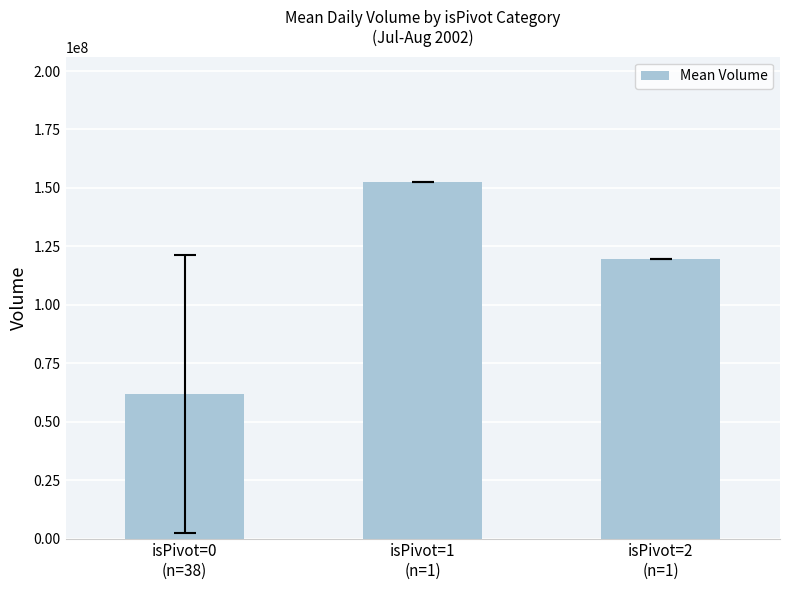

List the labels in order of value, smallest first.

isPivot=0
(n=38), isPivot=2
(n=1), isPivot=1
(n=1)